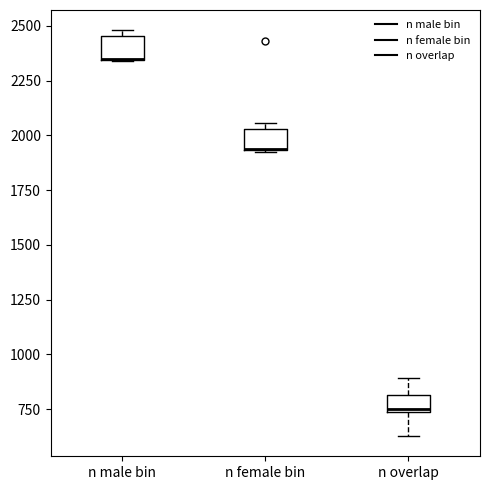

Reading left to right, transcribe this box plot: for each box, give where its median line is, the range the box spans, and where its two whiskers end, as read against the y-axis. The values are not printed on the chart, so give them approximately, as read against the axis.

n male bin: median 2350 (drawn on the box's lower edge), box 2350 to 2450, whiskers 2350 to 2500
n female bin: median 1950 (drawn on the box's lower edge), box 1950 to 2050, whiskers 1900 to 2050 (just above the box's upper edge)
n overlap: median 750 (just above the box's lower edge), box 750 to 800, whiskers 650 to 900